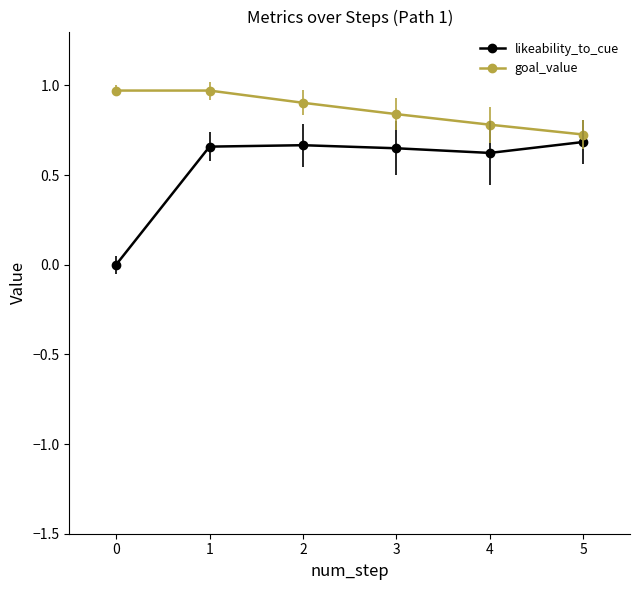

True or false: goal_value and likeability_to_cue cross at least once.

False